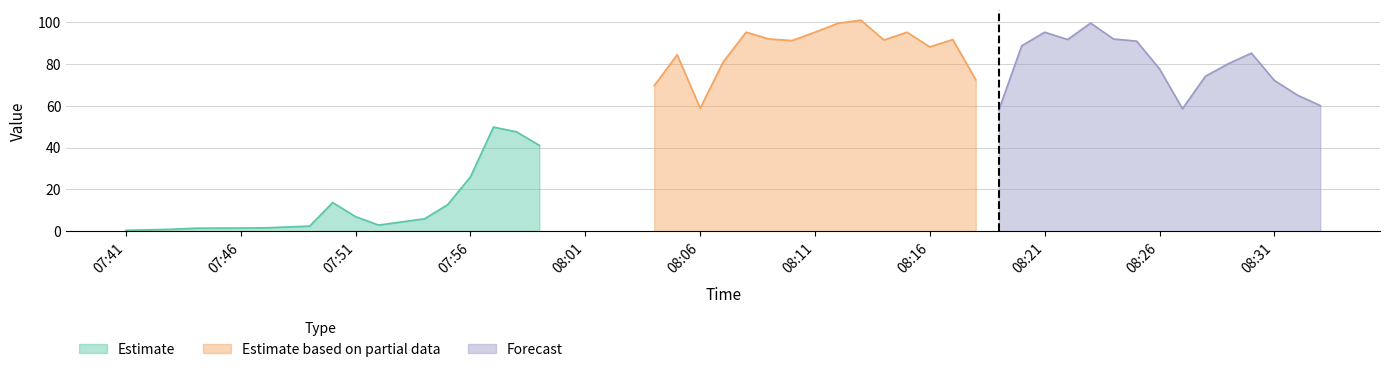

True or false: Estimate based on partial data has a value of 95.0 at 08:11.

True